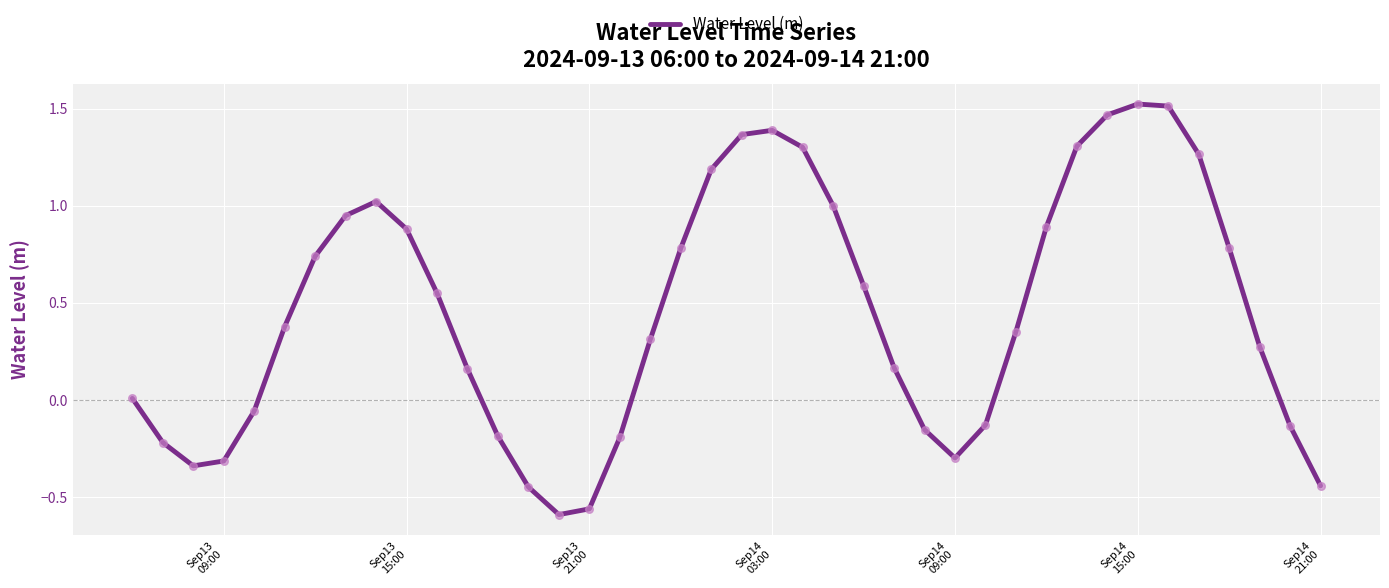

How many lines are shown in the chart?

1